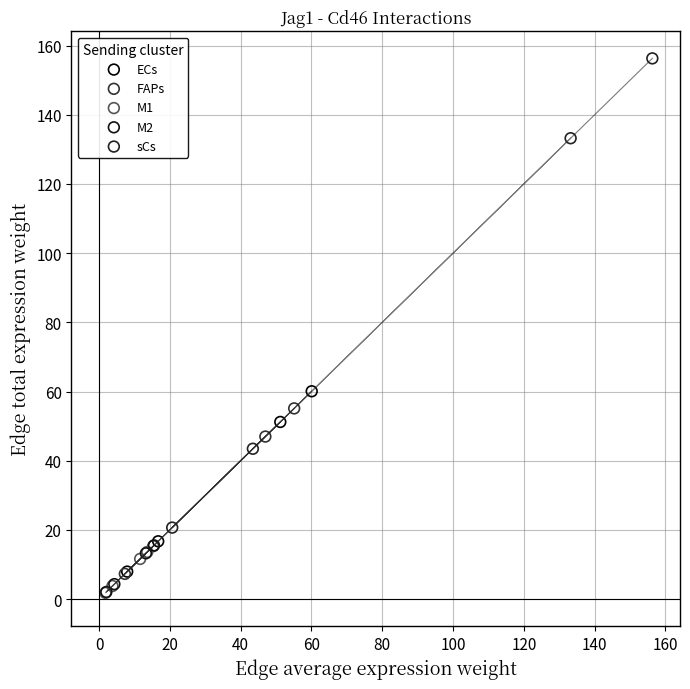

What are all the series names shown in the legend?

ECs, FAPs, M1, M2, sCs